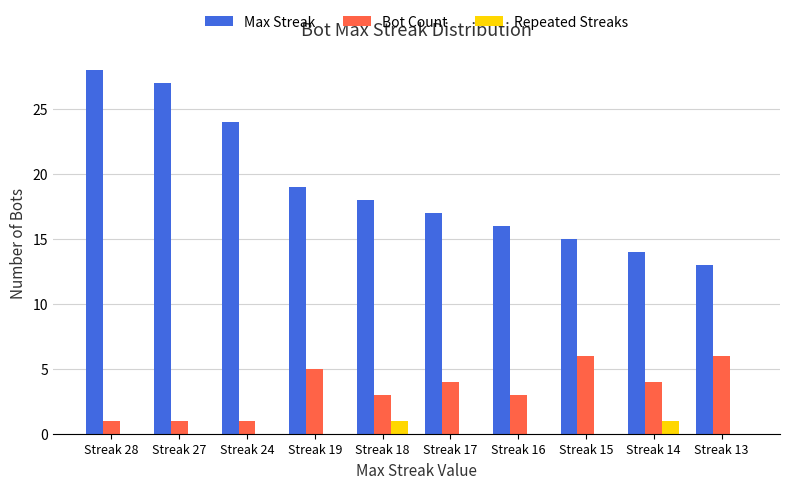

Reading left to right, what are all the values shown in this chart?

Max Streak: Streak 28=28	Streak 27=27	Streak 24=24	Streak 19=19	Streak 18=18	Streak 17=17	Streak 16=16	Streak 15=15	Streak 14=14	Streak 13=13
Bot Count: Streak 28=1	Streak 27=1	Streak 24=1	Streak 19=5	Streak 18=3	Streak 17=4	Streak 16=3	Streak 15=6	Streak 14=4	Streak 13=6
Repeated Streaks: Streak 28=0	Streak 27=0	Streak 24=0	Streak 19=0	Streak 18=1	Streak 17=0	Streak 16=0	Streak 15=0	Streak 14=1	Streak 13=0